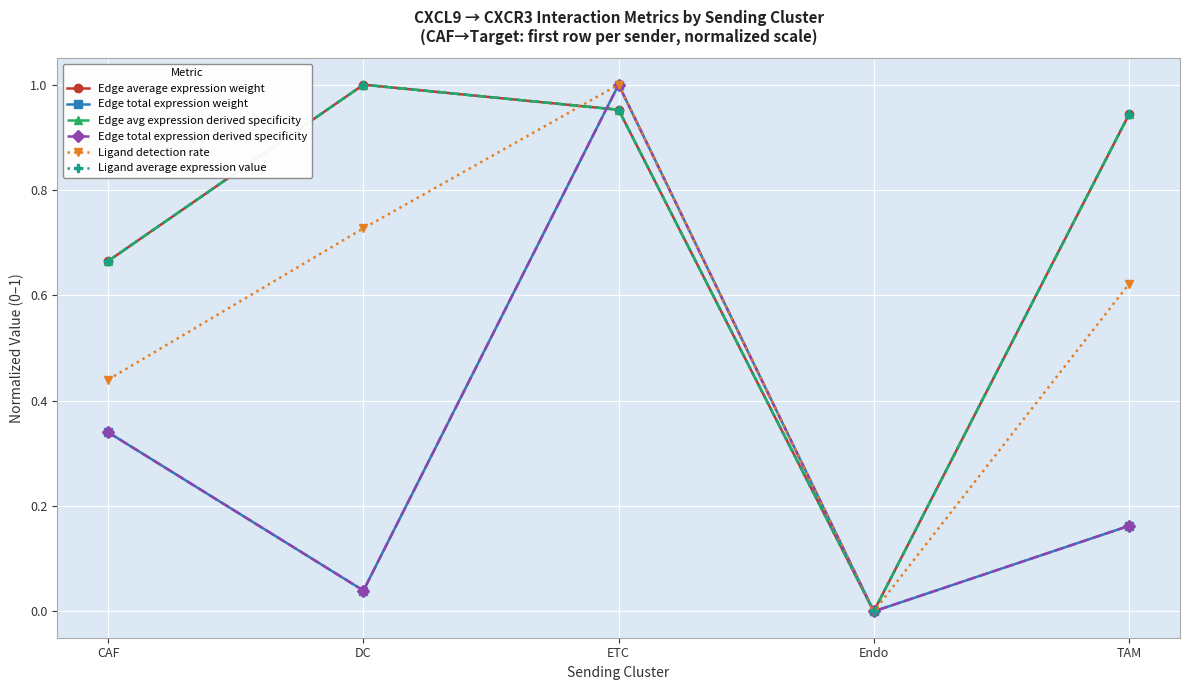

Between CAF and ETC, which is larger?

ETC